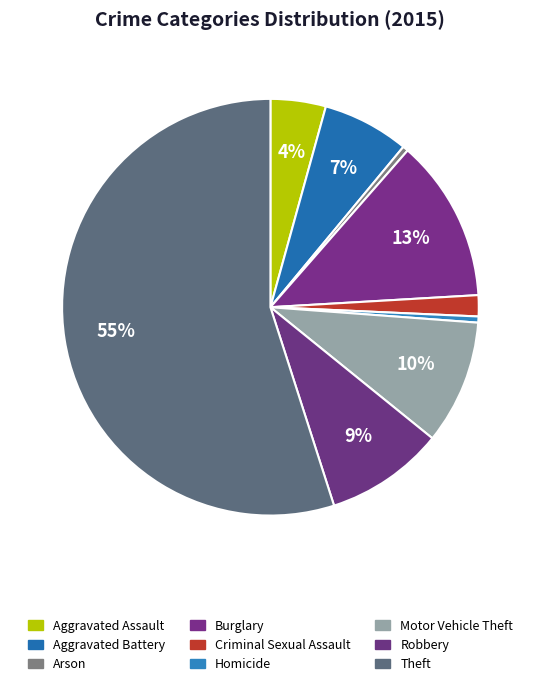

Count the number of slices in the pie.

9